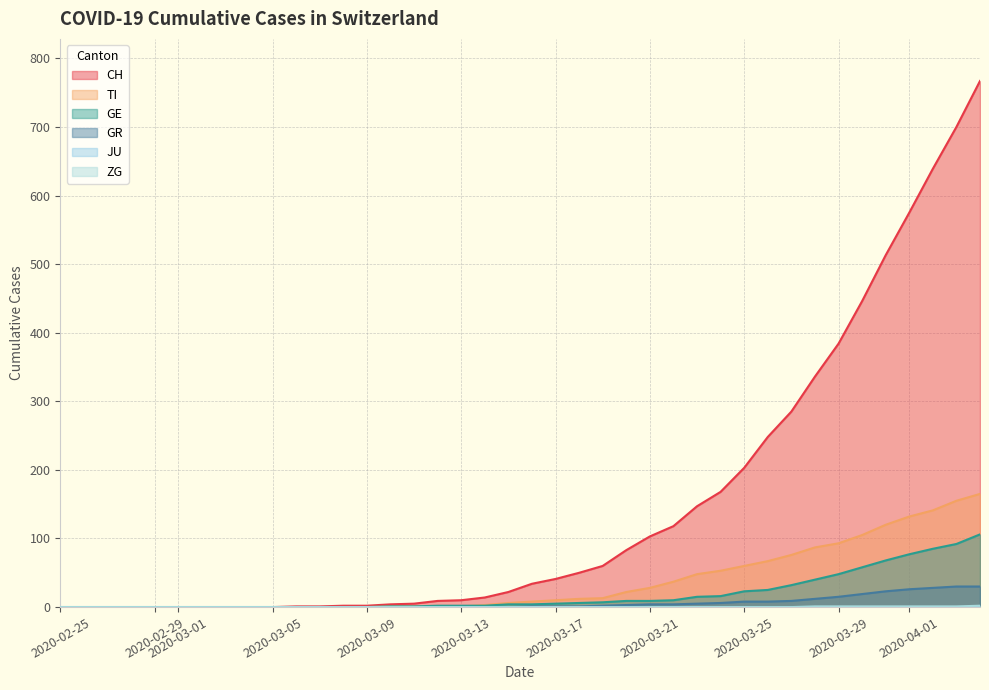

True or false: ZG and GE intersect in this chart.

False